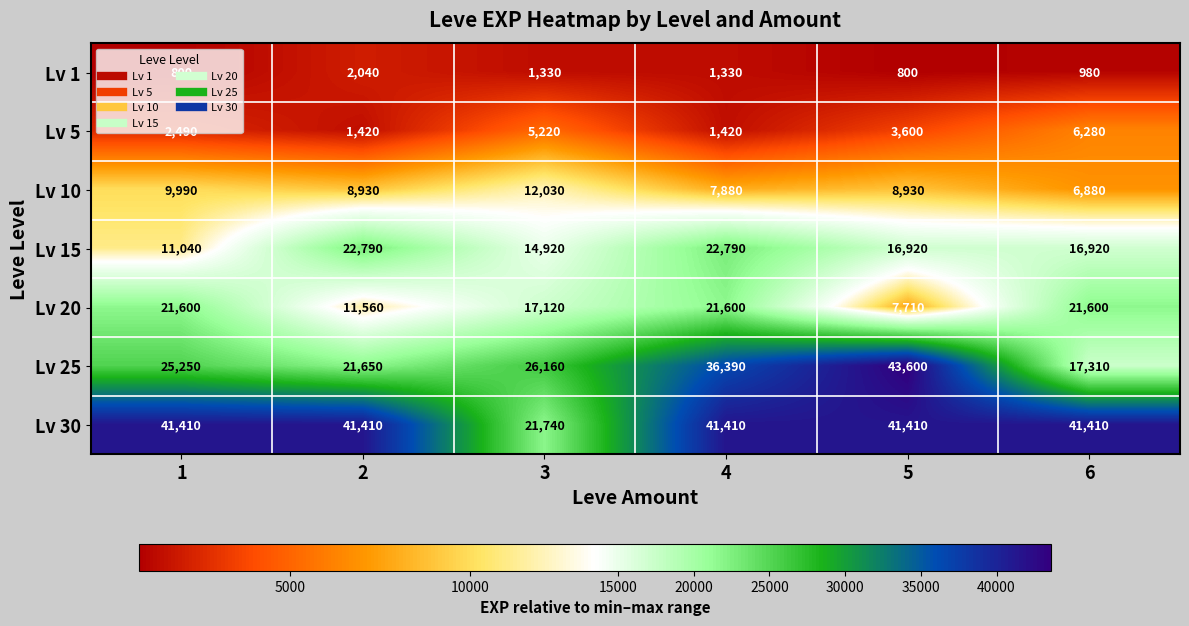

At which category is the sum across all series the highest?

4